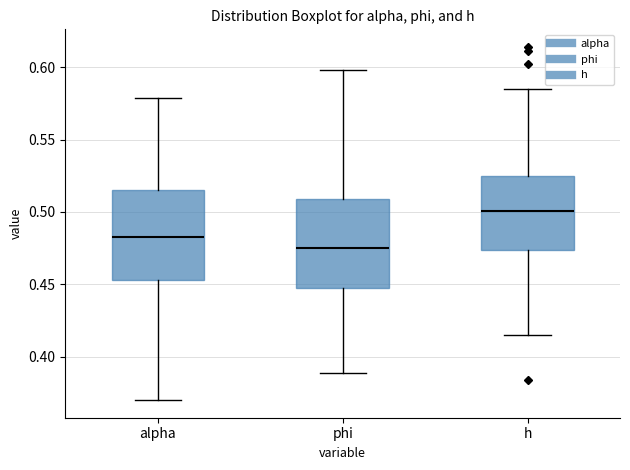

Reading left to right, transcribe this box plot: for each box, give where its median line is, the range the box spans, and where its two whiskers end, as read against the y-axis. The values are not printed on the chart, so give them approximately, as read against the axis.

alpha: median 0.485, box 0.455 to 0.515, whiskers 0.370 to 0.580
phi: median 0.475, box 0.450 to 0.510, whiskers 0.390 to 0.600
h: median 0.500, box 0.475 to 0.525, whiskers 0.415 to 0.585